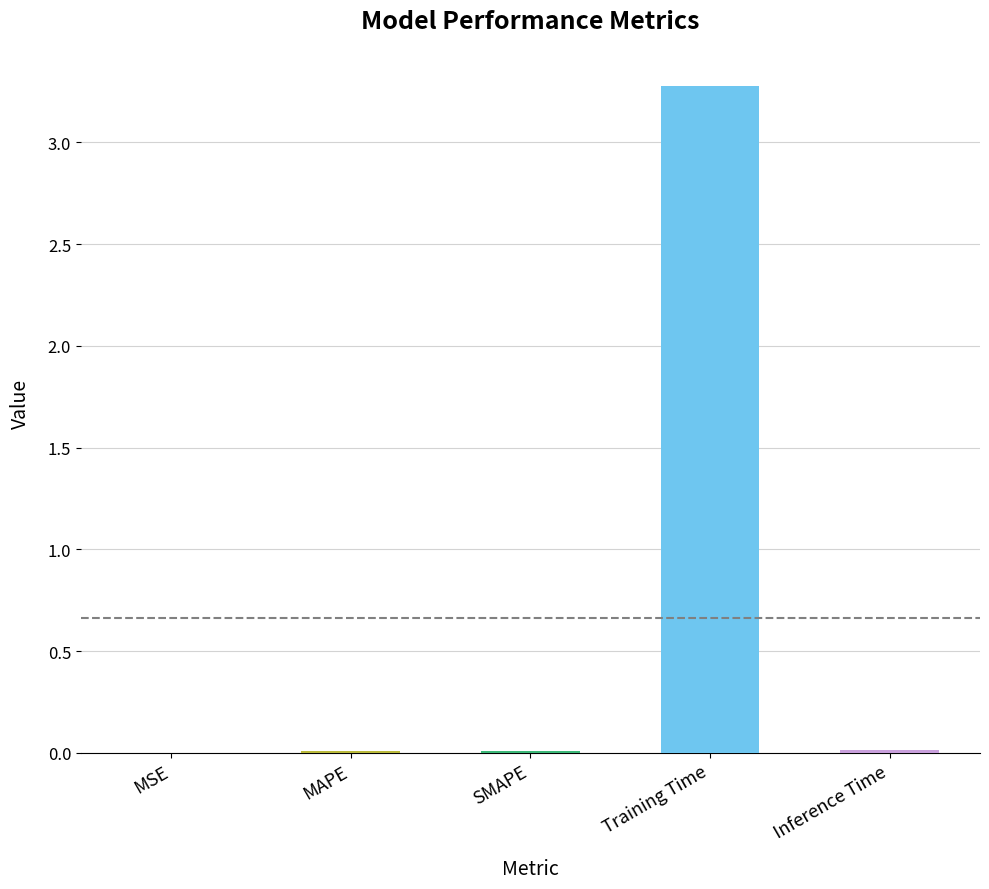

At which category does the chart reach its peak across all series?

Training Time